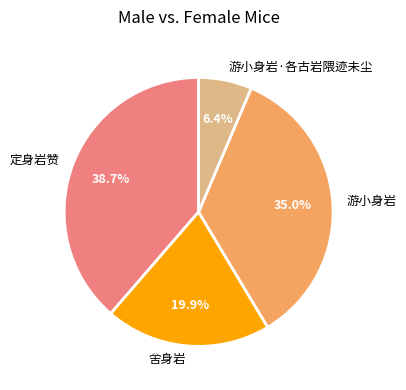

To the nearest percent, what is the average slice percentage?

25%